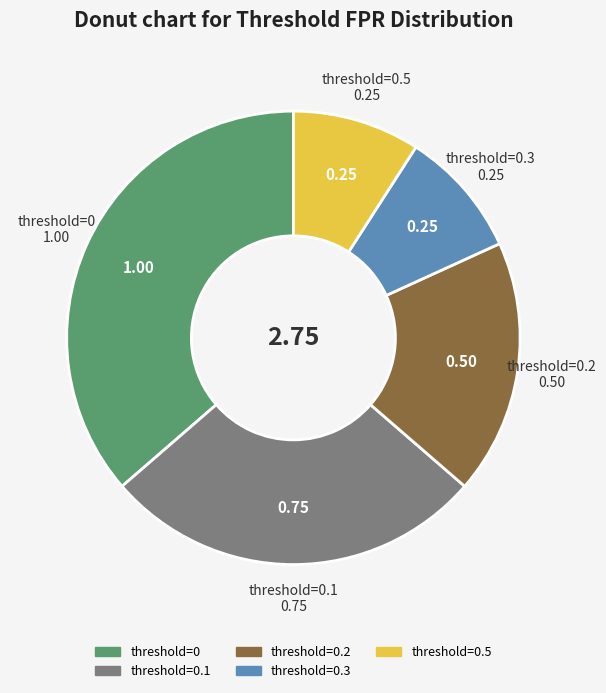

Does any single category account for the majority?

No